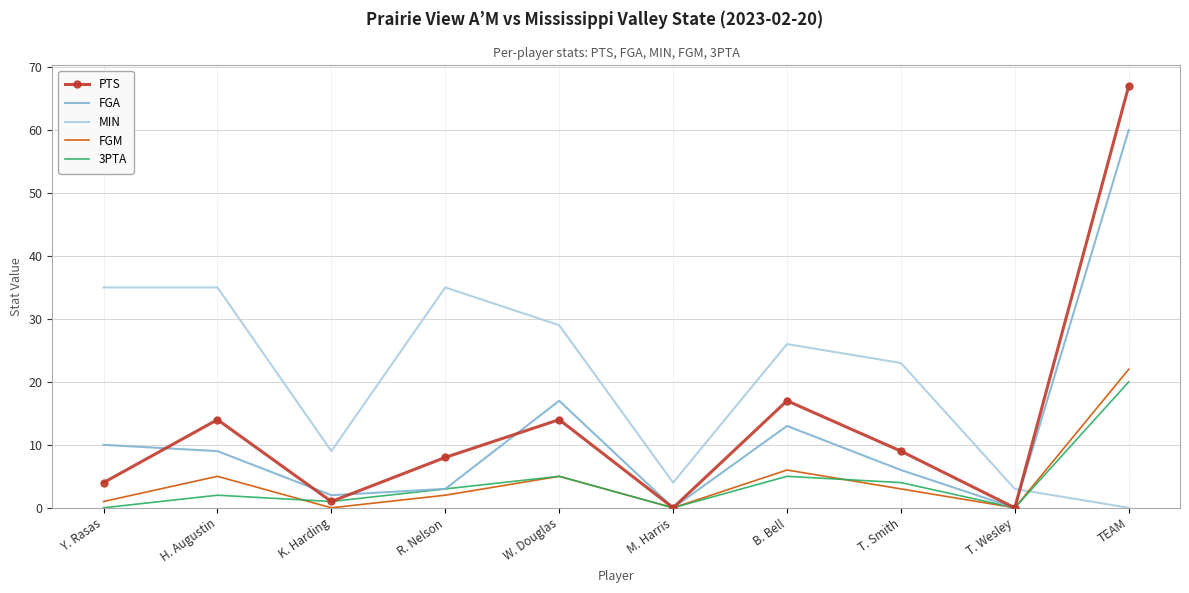

Between which two adjacent categories do MIN and PTS first intersect?

T. Wesley and TEAM